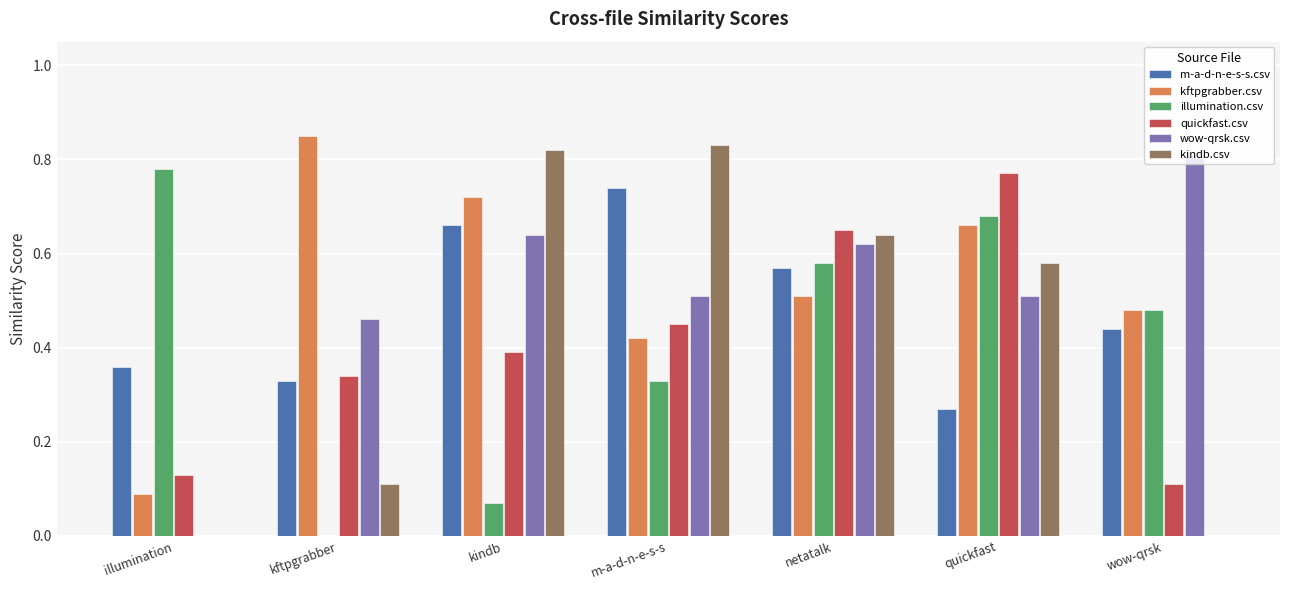

Between netatalk and quickfast, which series saw the biggest shift?

m-a-d-n-e-s-s.csv